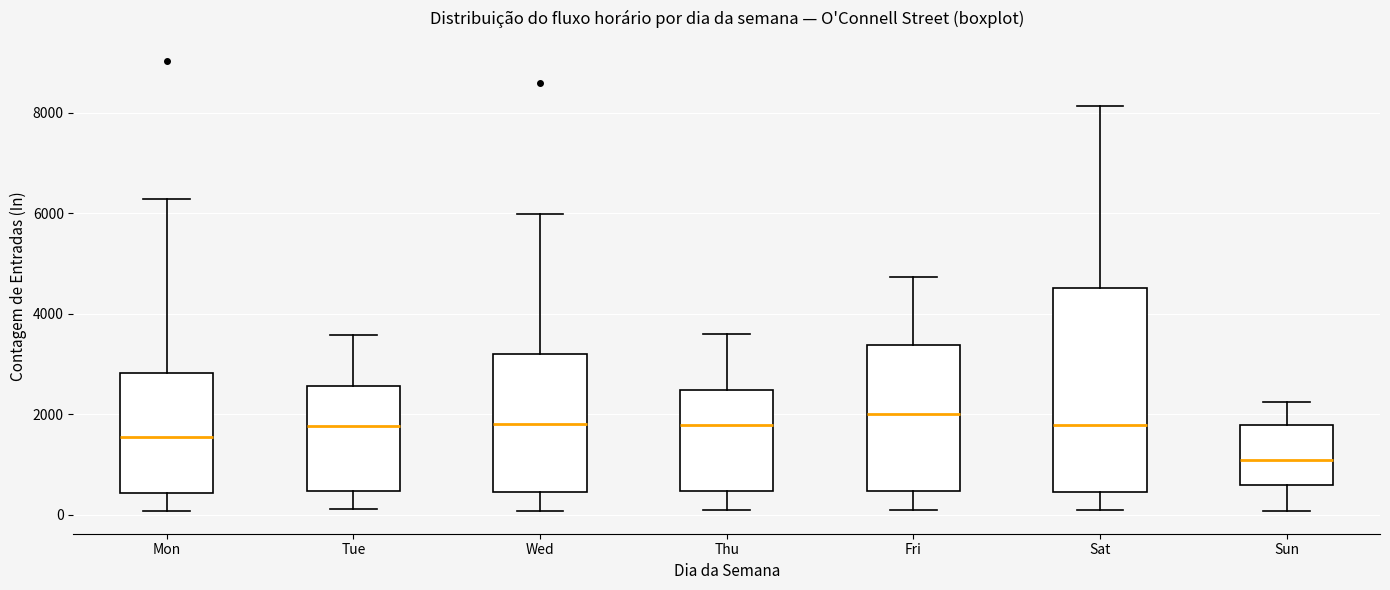

Reading left to right, transcribe this box plot: for each box, give where its median line is, the range the box spans, and where its two whiskers end, as read against the y-axis. The values are not printed on the chart, so give them approximately, as read against the axis.

Mon: median 1600, box 400 to 2800, whiskers 0 to 6200
Tue: median 1800, box 400 to 2600, whiskers 200 to 3600
Wed: median 1800, box 400 to 3200, whiskers 0 to 6000
Thu: median 1800, box 400 to 2400, whiskers 0 to 3600
Fri: median 2000, box 400 to 3400, whiskers 0 to 4800
Sat: median 1800, box 400 to 4600, whiskers 200 to 8200
Sun: median 1000, box 600 to 1800, whiskers 0 to 2200